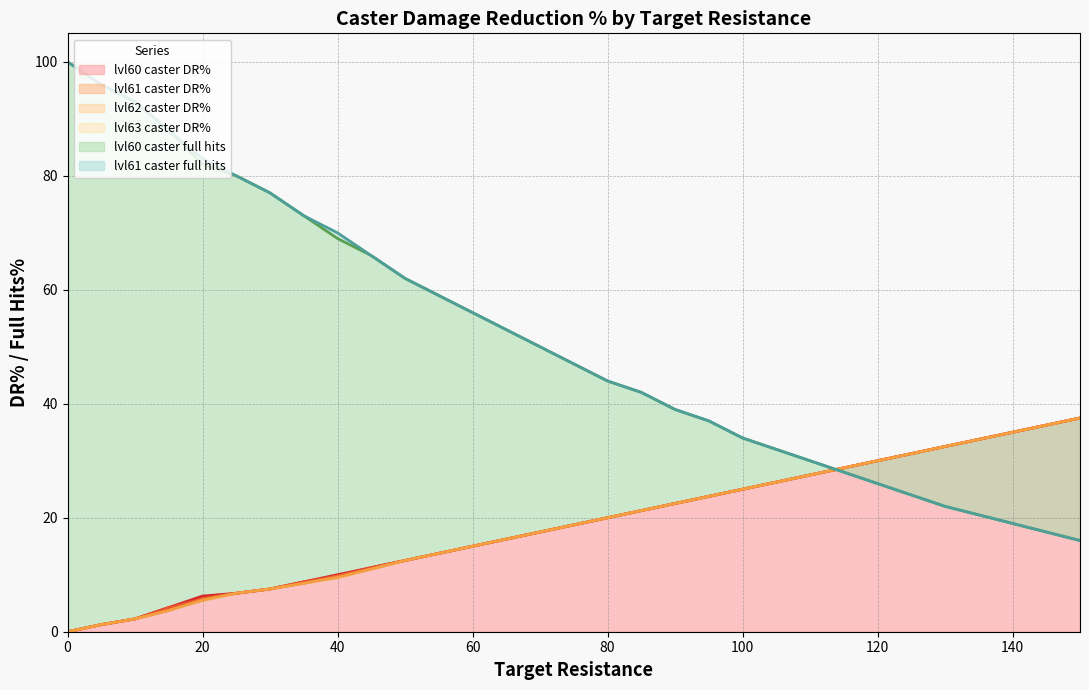

Reading left to right, what are all the values shown in this chart?

lvl60 caster DR%: 0.0	1.2	2.2	4.2	6.2	6.8	7.5	8.8	10.0	11.2	12.5	13.8	15.0	16.2	17.5	18.8	20.0	21.2	22.5	23.8	25.0	27.5	30.0	32.5	35.0	37.5
lvl61 caster DR%: 0.0	1.2	2.2	4.2	5.8	6.8	7.5	8.8	9.8	11.2	12.5	13.8	15.0	16.2	17.5	18.8	20.0	21.2	22.5	23.8	25.0	27.5	30.0	32.5	35.0	37.5
lvl62 caster DR%: 0.0	1.2	2.2	3.8	5.8	6.8	7.5	8.5	9.8	11.0	12.5	13.8	15.0	16.2	17.5	18.8	20.0	21.2	22.5	23.8	25.0	27.5	30.0	32.5	35.0	37.5
lvl63 caster DR%: 0.0	1.2	2.2	3.8	5.5	6.8	7.5	8.5	9.5	11.0	12.5	13.8	15.0	16.2	17.5	18.8	20.0	21.2	22.5	23.8	25.0	27.5	30.0	32.5	35.0	37.5
lvl60 caster full hits: 100.0	96.0	93.0	88.0	82.0	80.0	77.0	73.0	69.0	66.0	62.0	59.0	56.0	53.0	50.0	47.0	44.0	42.0	39.0	37.0	34.0	30.0	26.0	22.0	19.0	16.0
lvl61 caster full hits: 100.0	96.0	93.0	88.0	83.0	80.0	77.0	73.0	70.0	66.0	62.0	59.0	56.0	53.0	50.0	47.0	44.0	42.0	39.0	37.0	34.0	30.0	26.0	22.0	19.0	16.0